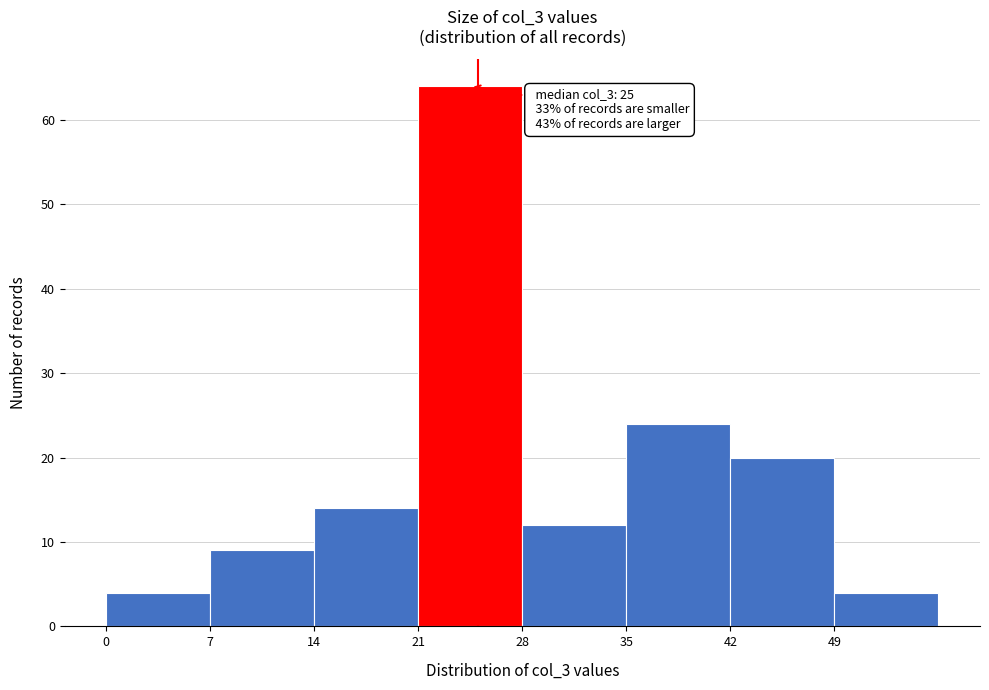

Which range on the x-axis has the tallest bar?

21 to 28